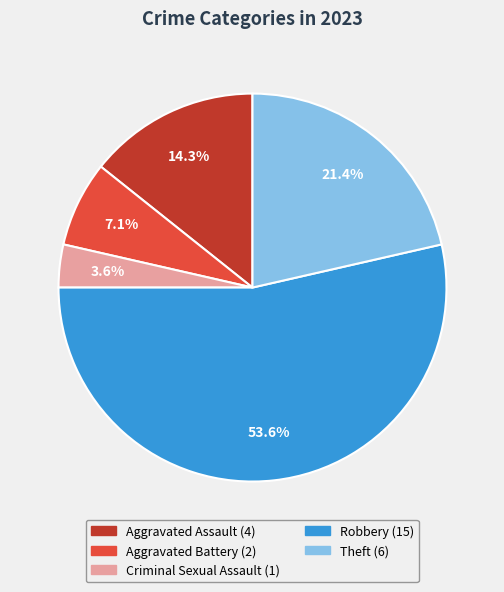

The Robbery slice represents 54% of the pie. True or false?

True